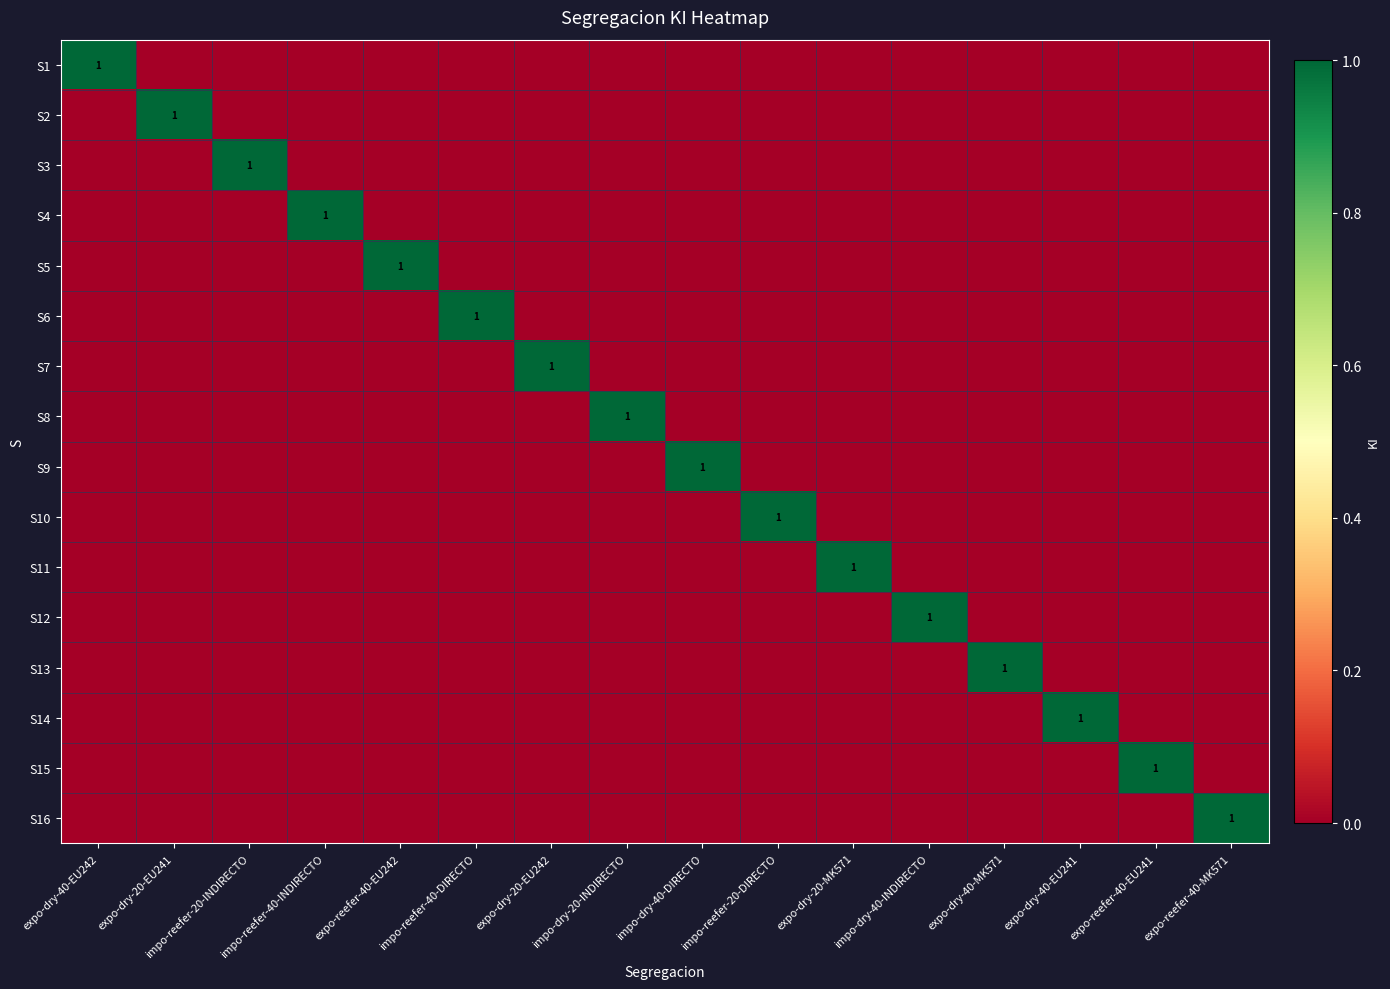

At which label does S13 reach its minimum?

expo-dry-40-EU242